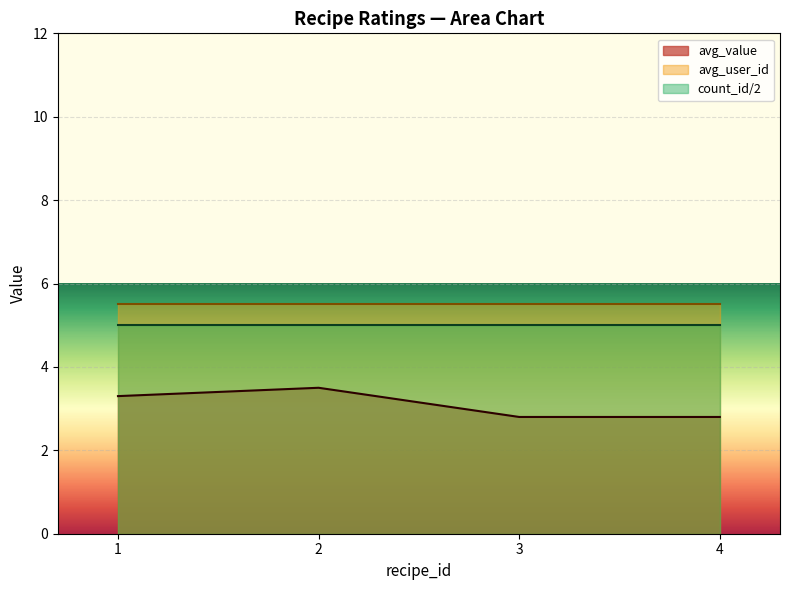

Does the chart display data point markers on the line(s)?

No